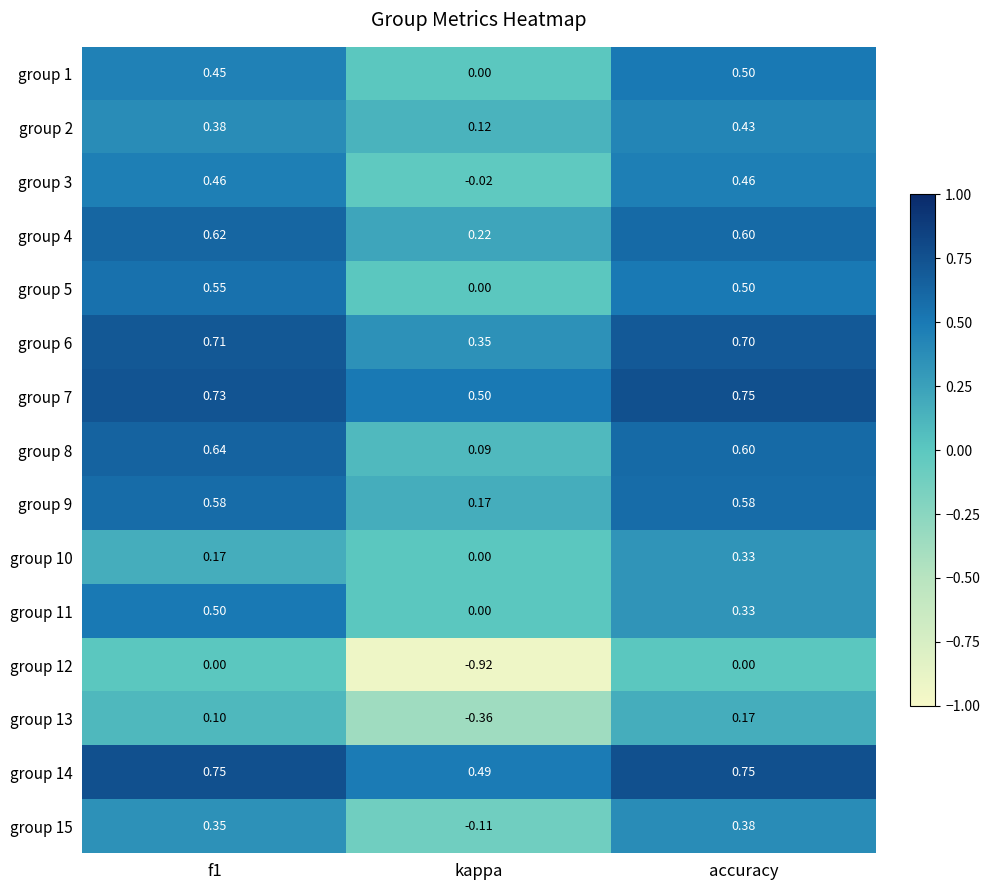

Which category has the lowest value across all series?

kappa